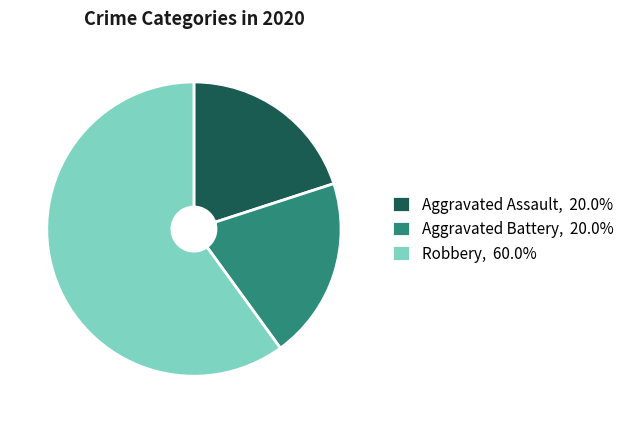

Combined, do Aggravated Battery, 20.0% and Robbery, 60.0% account for over 50%?

Yes